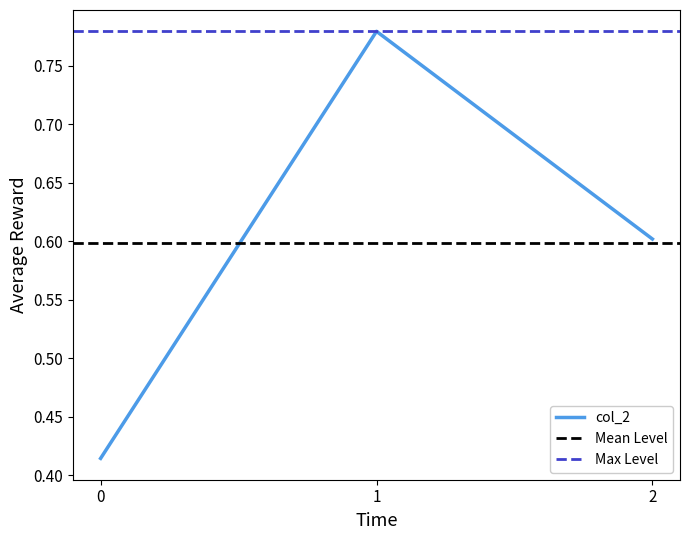

List the labels in order of col_2 value, largest first.

1, 2, 0